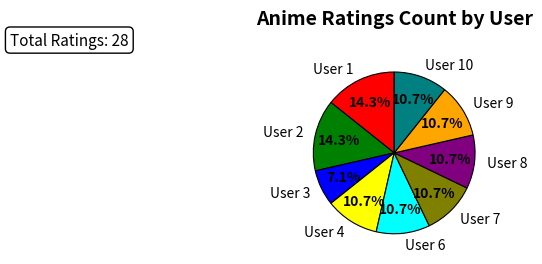

Does User 4 represent more than half of the total?

No